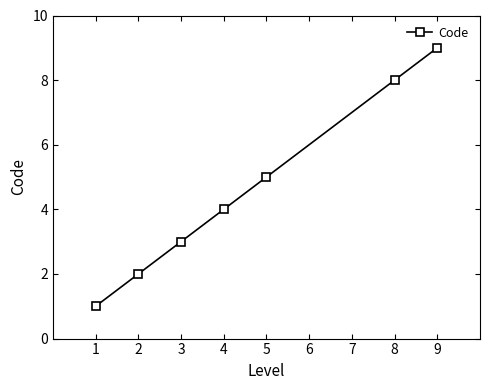

True or false: the data has more than 2 interior local peaks.

False